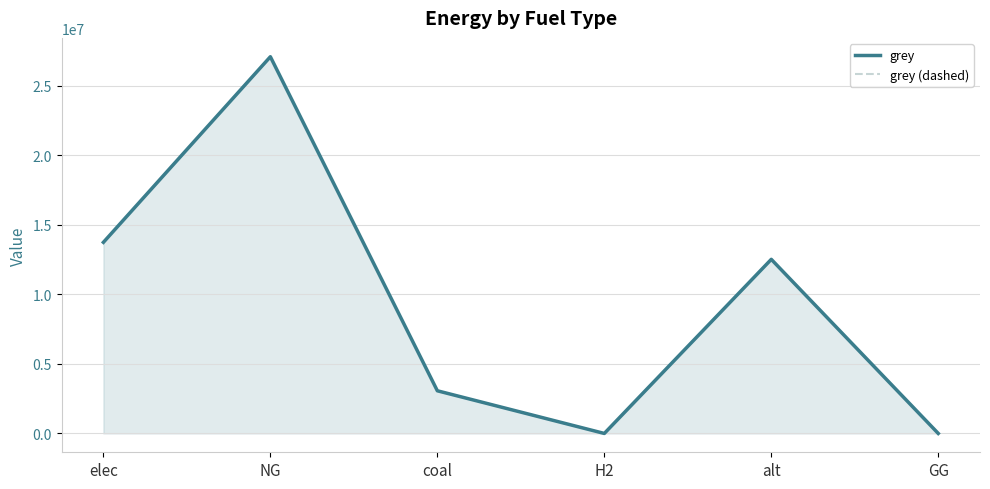

Reading left to right, what are all the values shown in this chart?

grey: 13743538.5	27089156.7	3067920.5	0.0	12519371.2	0.0
grey (dashed): 13743538.5	27089156.7	3067920.5	0.0	12519371.2	0.0